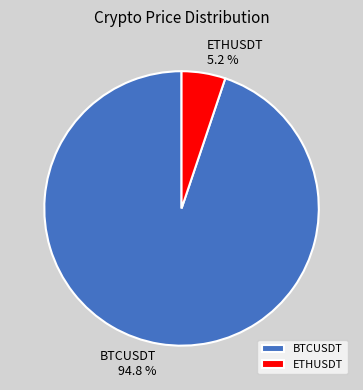

What percentage is the BTCUSDT slice, to the nearest percent?

95%